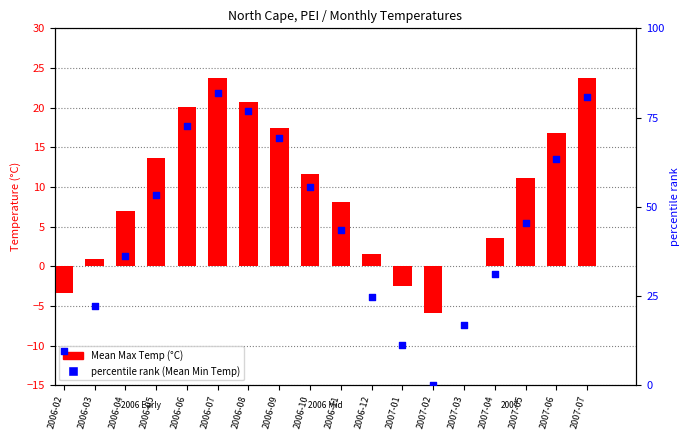

What is the total value across all series at 2006-08?

97.5